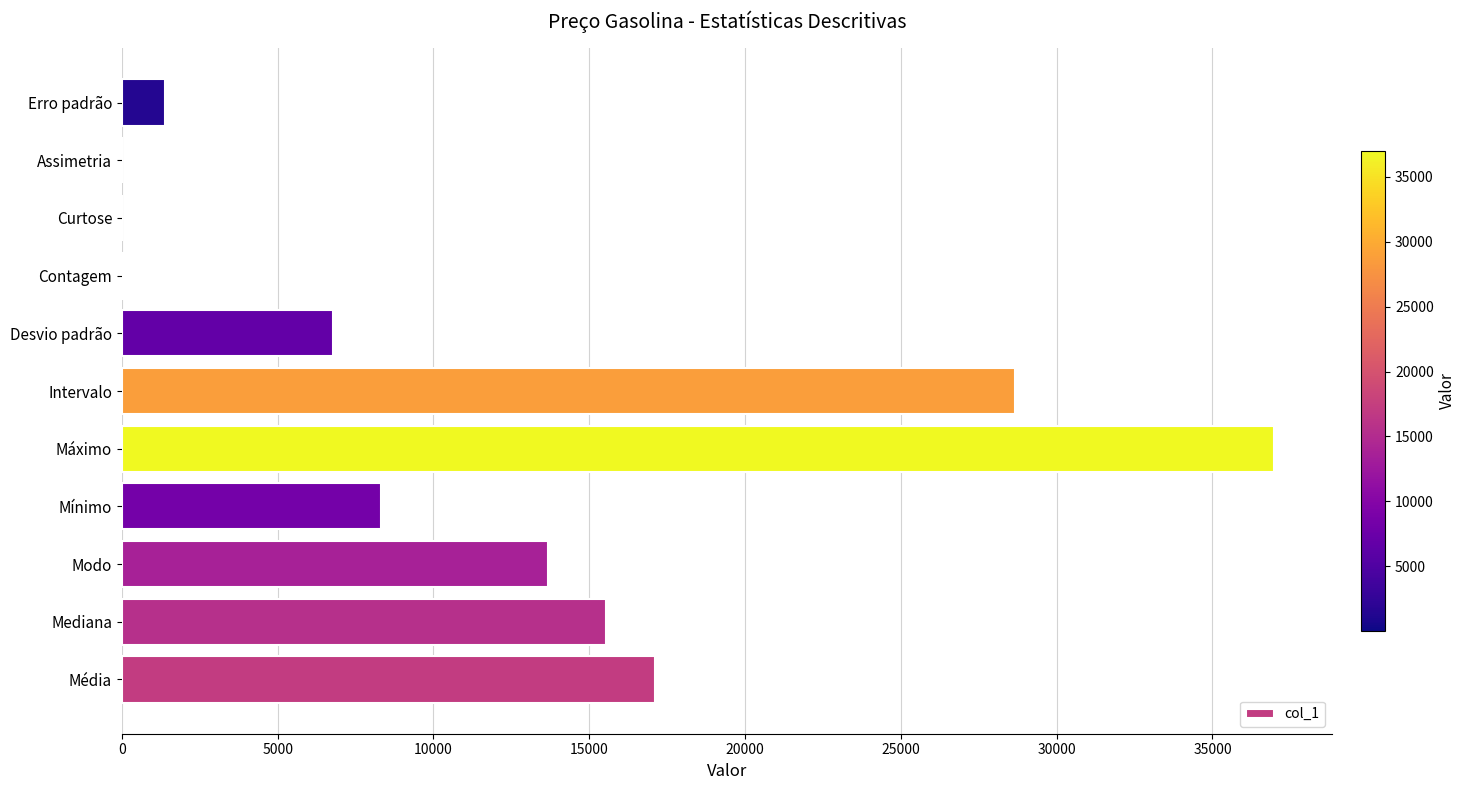

What is the sum of all values?

128520.4